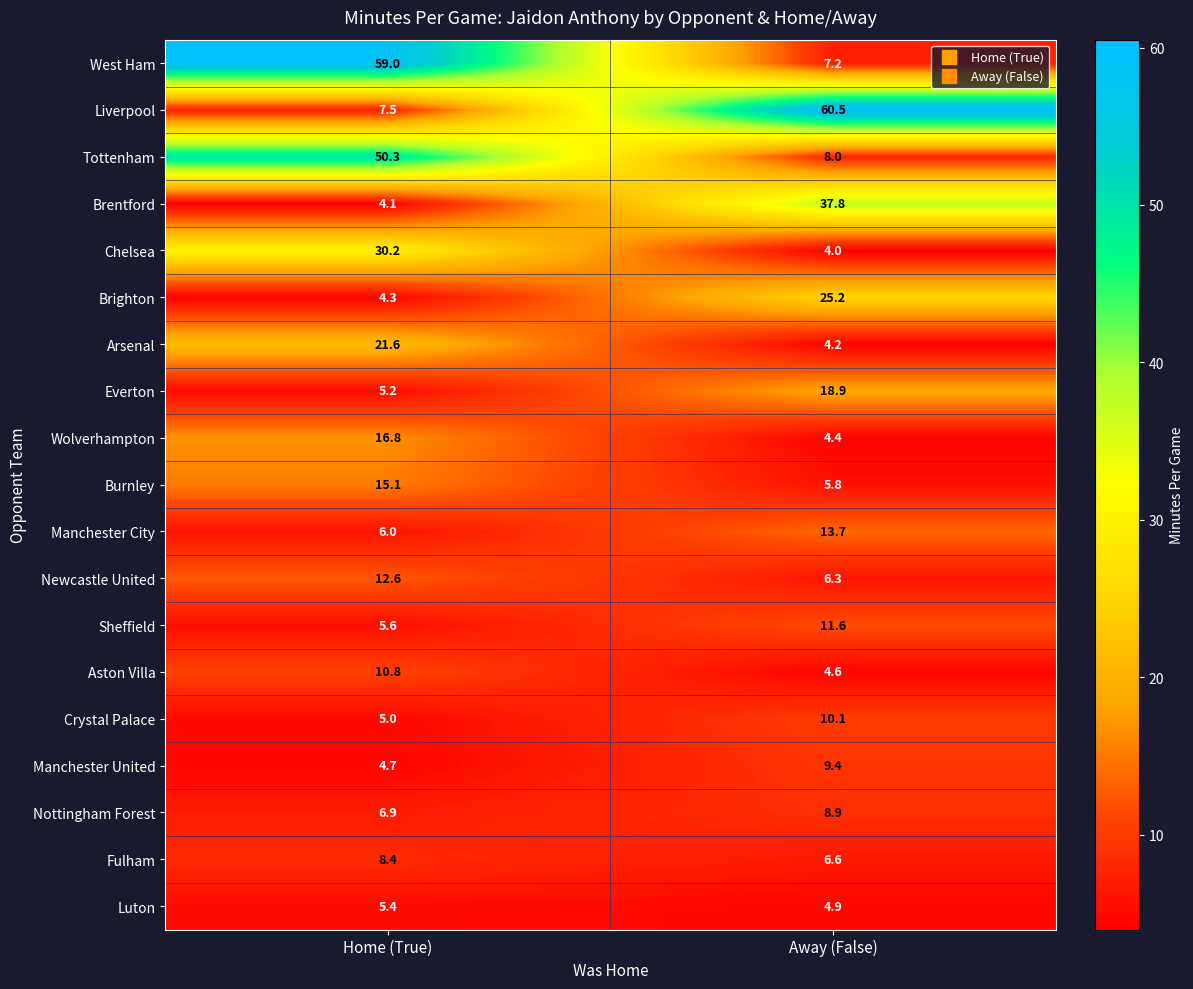

True or false: Wolverhampton has a value of 5.9 at Home (True).

False